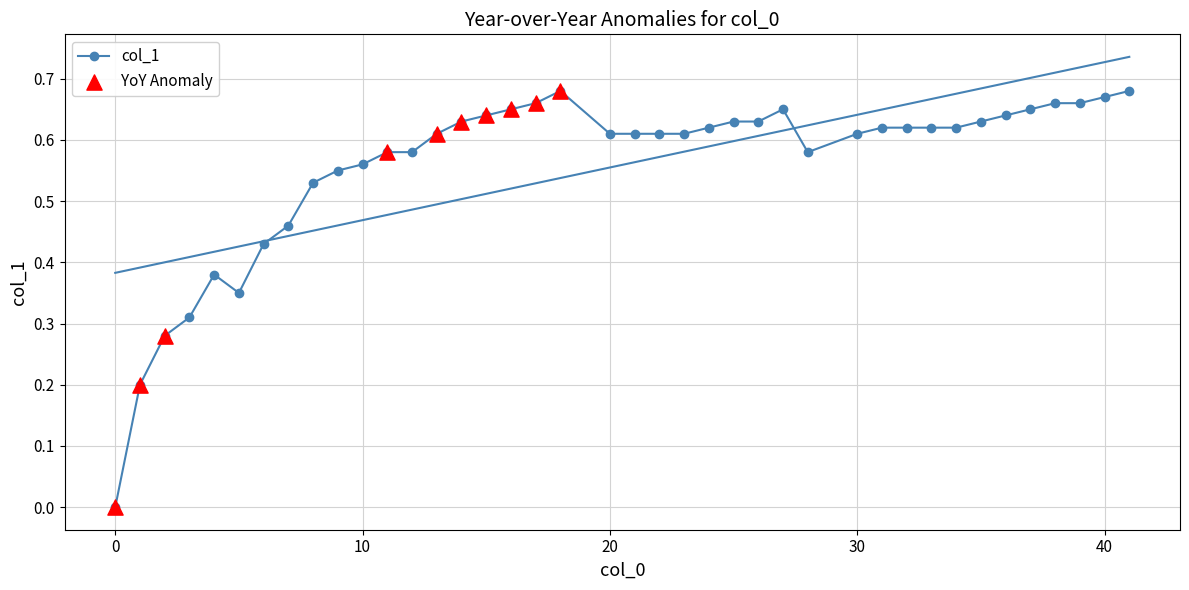

Which has a higher value, 1 or 9?

9